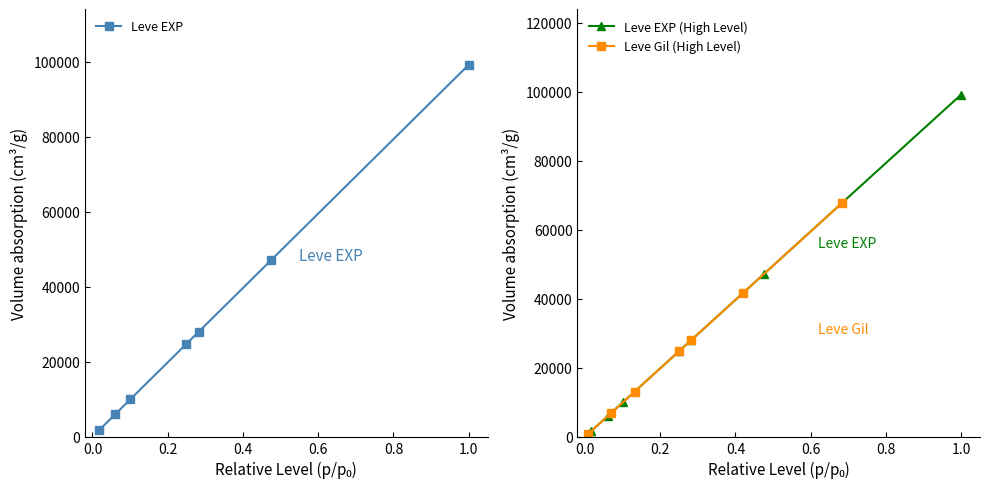

What is the highest value of the Leve Gil (High Level) series?

67730